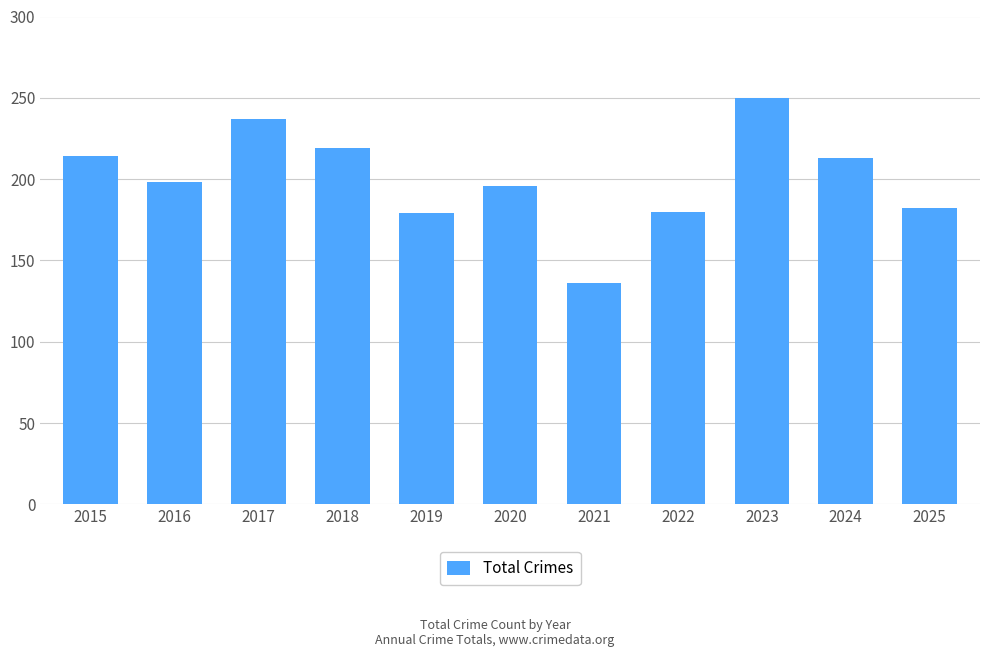

What is the average value?

200